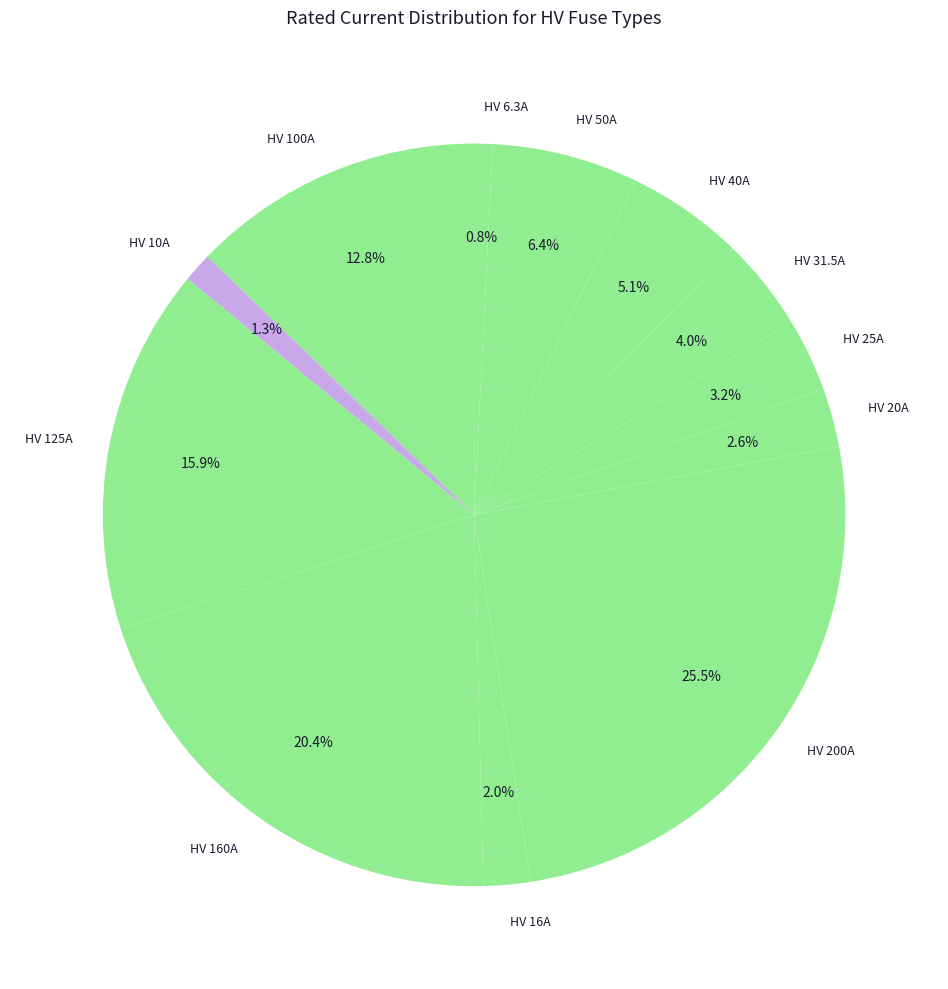

Which slice is the largest?

HV 200A